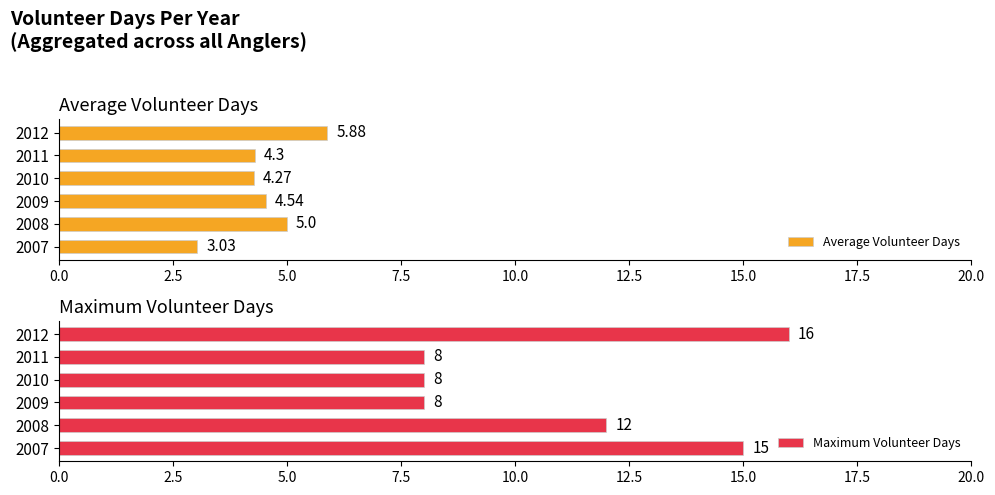

What is the lowest value of the Maximum Volunteer Days series?

8